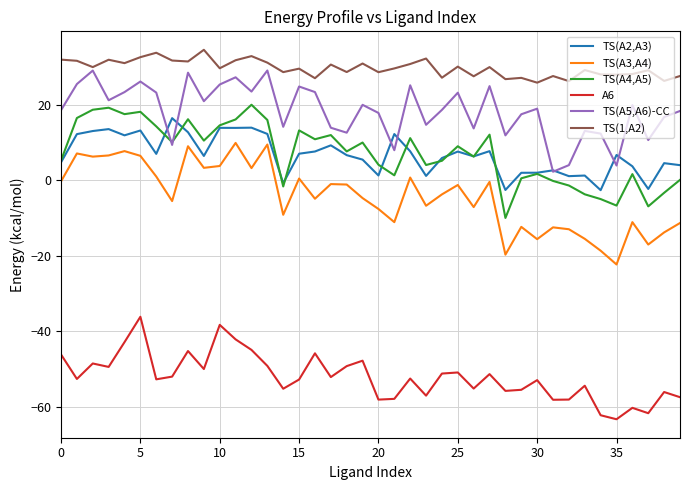

What is the highest value of the TS(A3,A4) series?

9.8